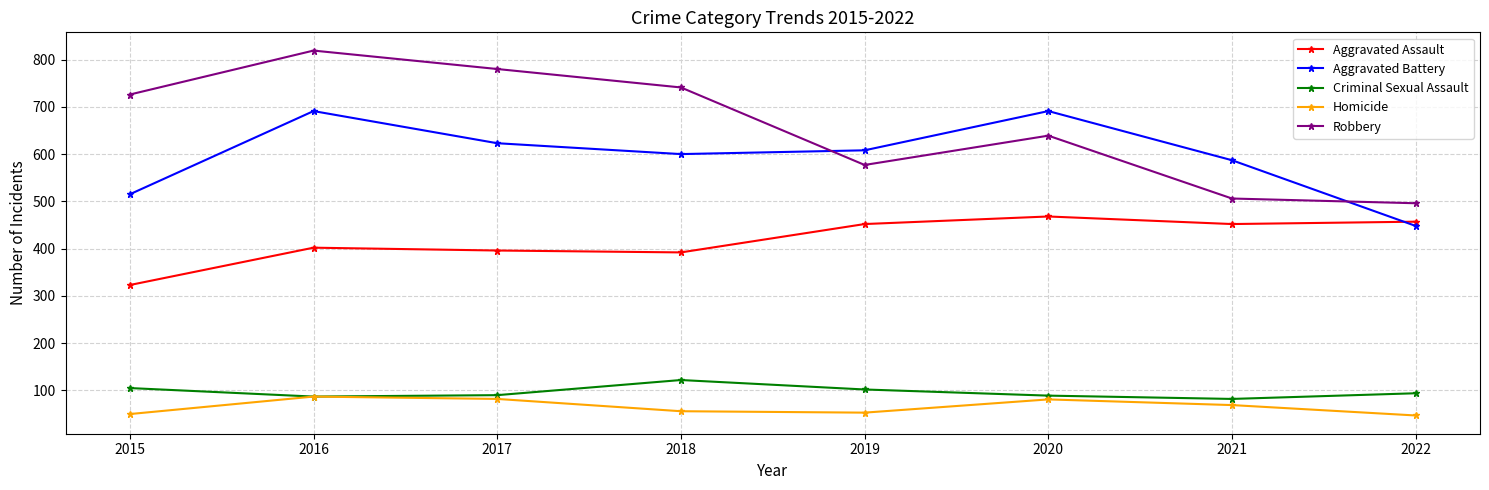

The value of Criminal Sexual Assault at 2022 is 94. True or false?

True